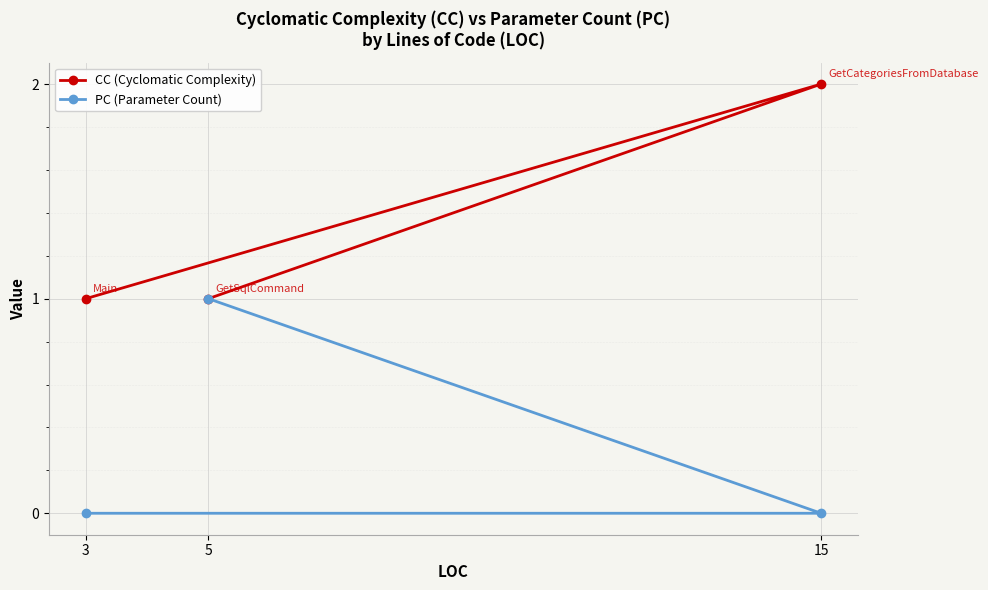

What is the sum of all PC (Parameter Count) values?

1